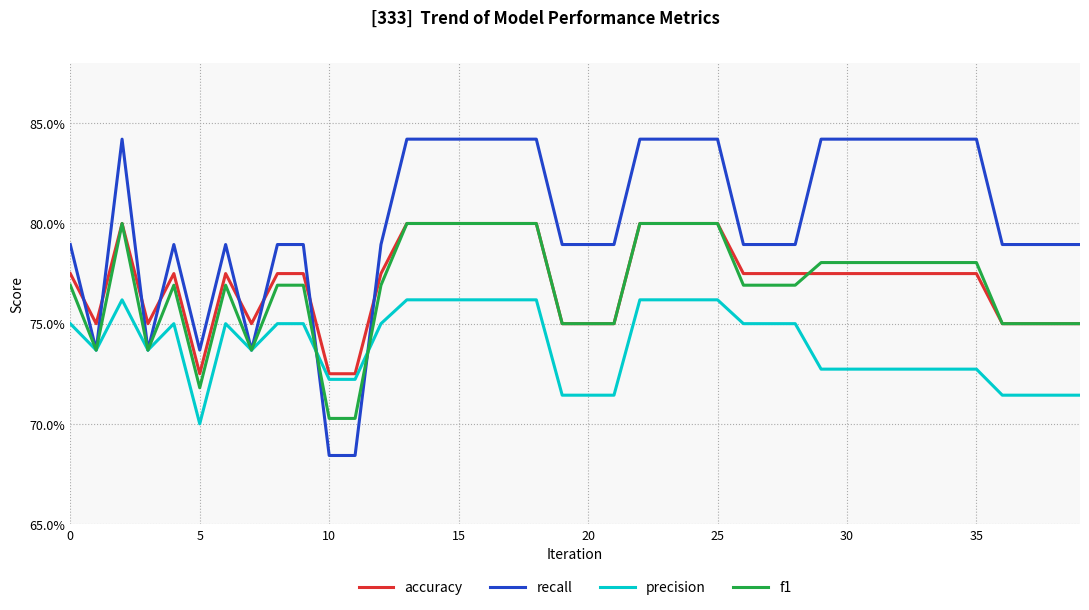

At which label does recall reach its minimum?

10